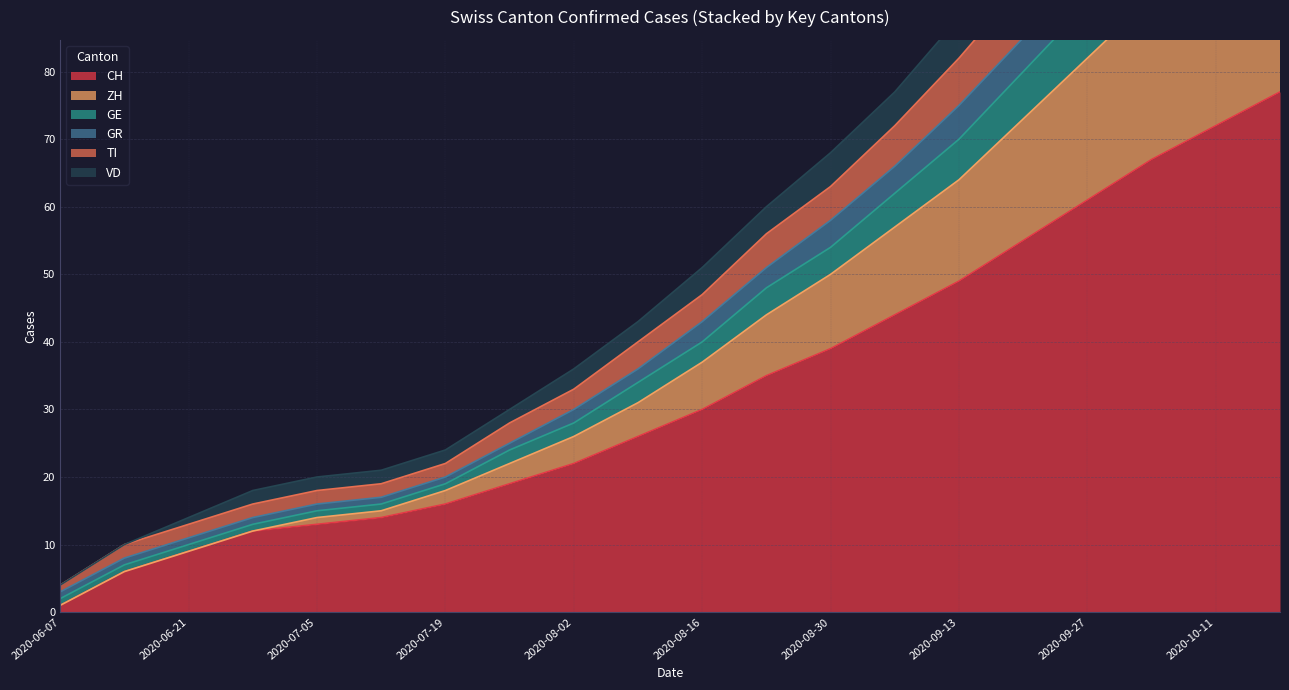

The CH series shows 40 at 2020-08-16. True or false?

False